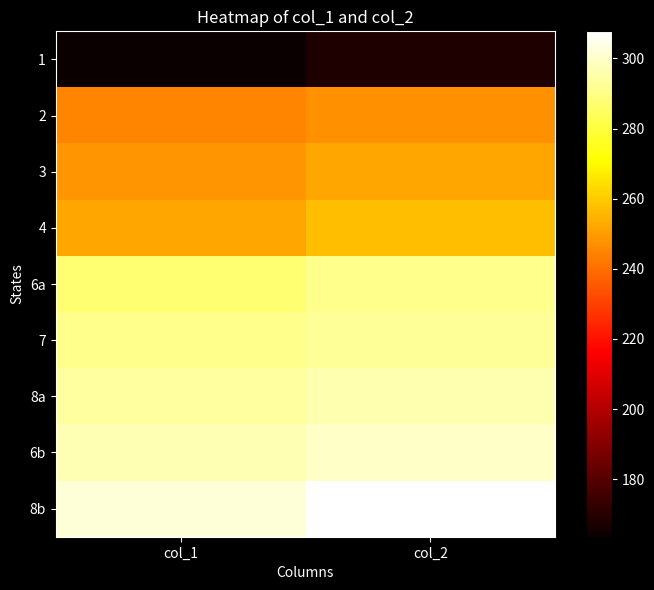

Rank the series at col_2 from lowest to highest value.

1, 2, 3, 4, 6a, 7, 8a, 6b, 8b